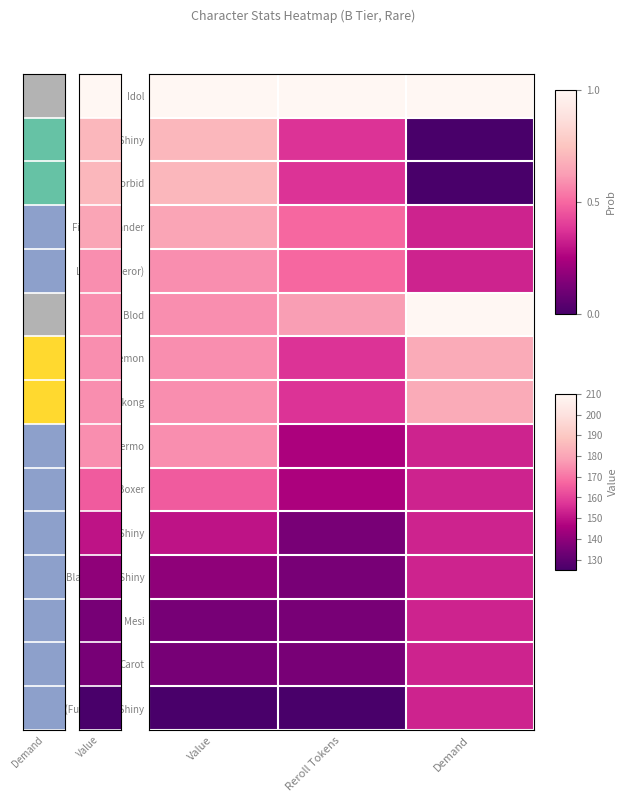

What is the difference between the highest and lowest values at Reroll Tokens?

1.0